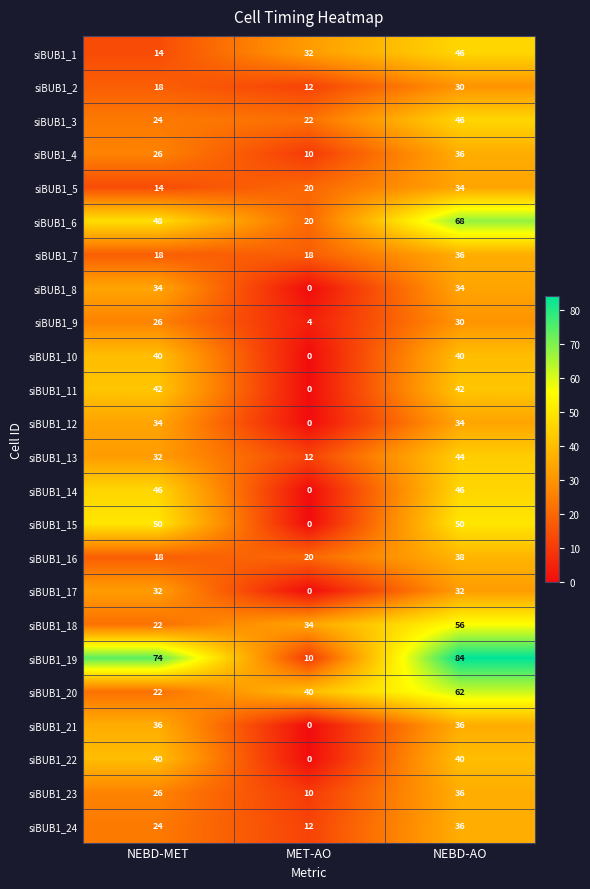

Which label corresponds to the largest value in the chart?

NEBD-AO